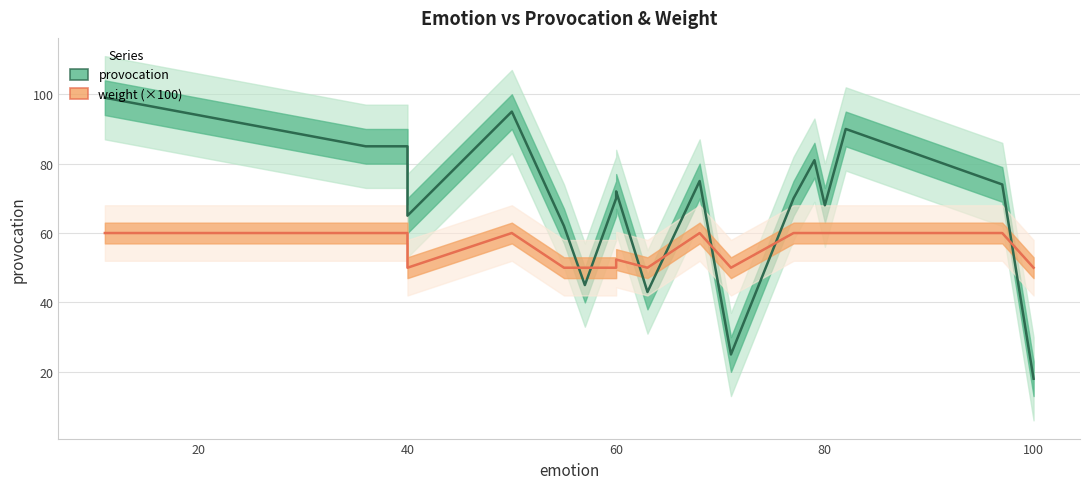

True or false: weight (×100) and provocation intersect in this chart.

True